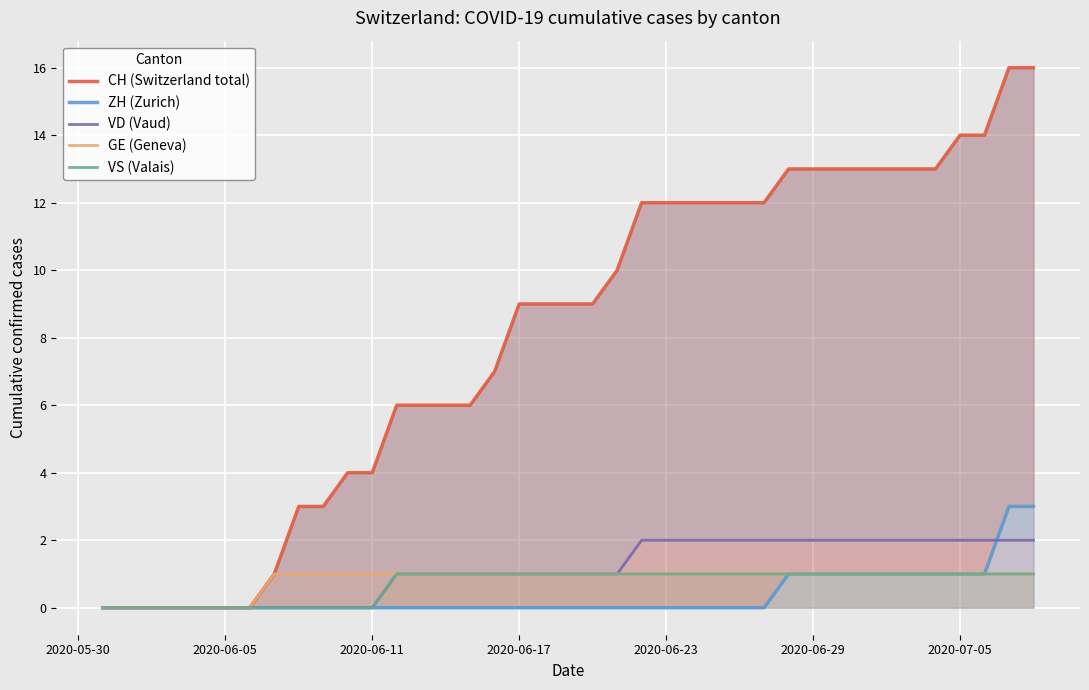

True or false: VS (Valais) and GE (Geneva) cross at least once.

False